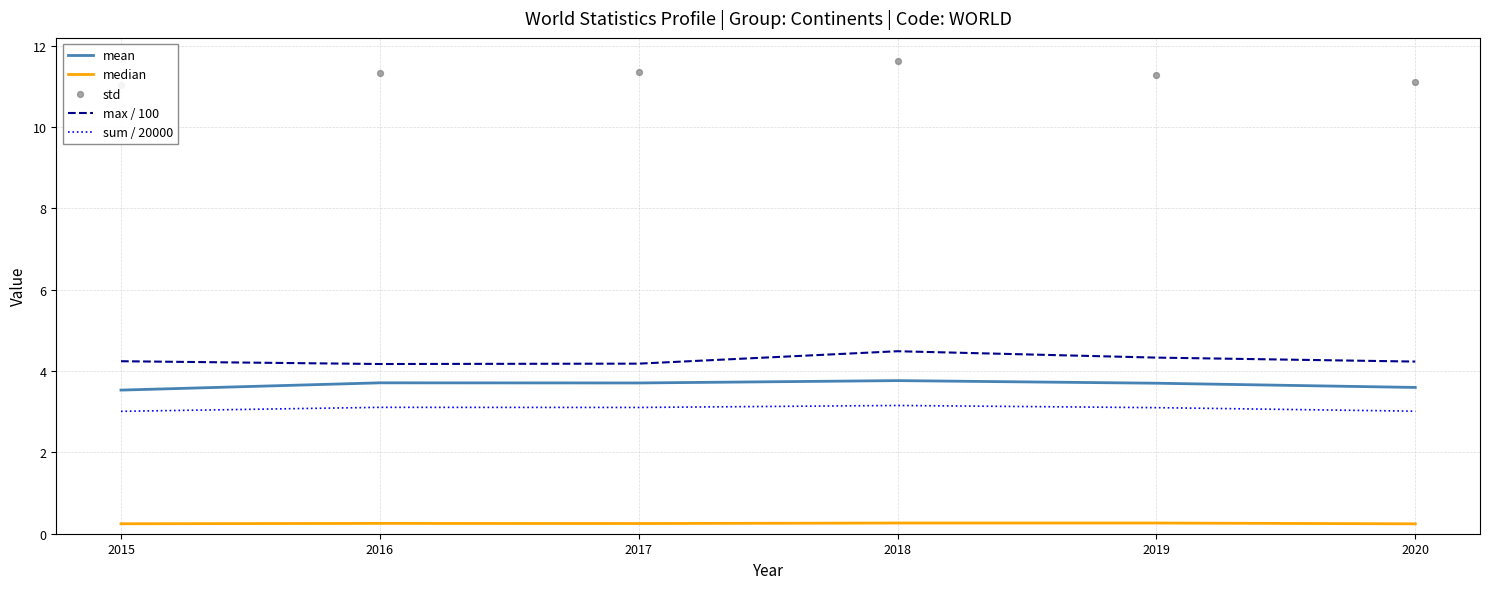

At which category is the sum across all series the highest?

2018